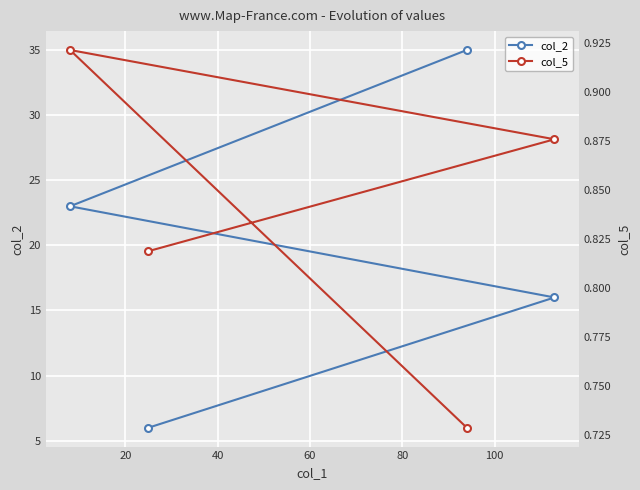

How many series are shown in this chart?

2